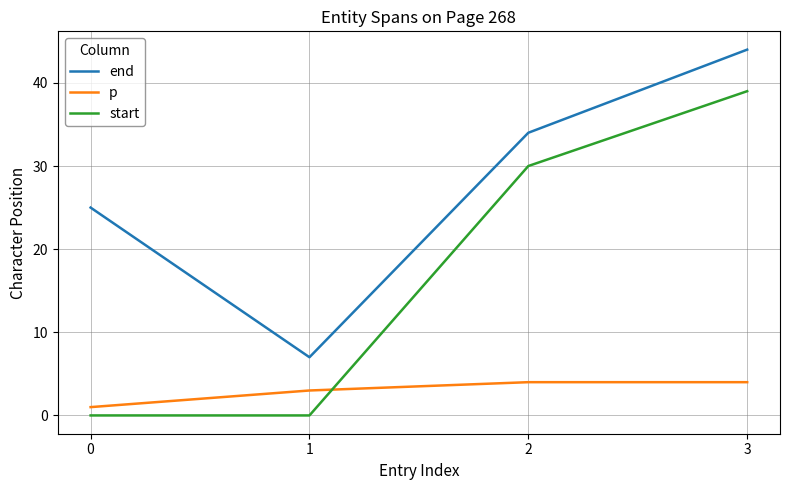

The value of p at 2 is 4. True or false?

True